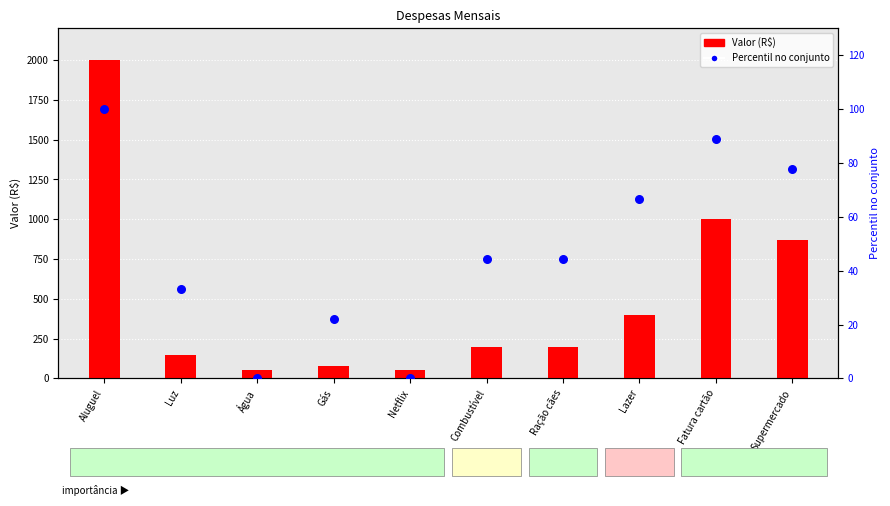

What are all the series names shown in the legend?

Valor (R$), Percentil no conjunto